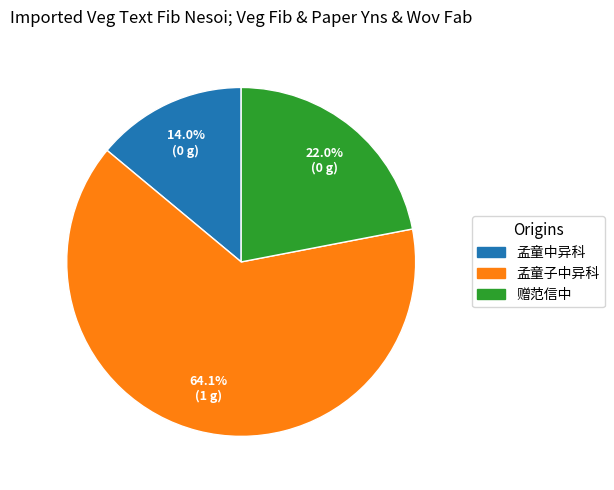

Is there a majority slice in this chart?

Yes